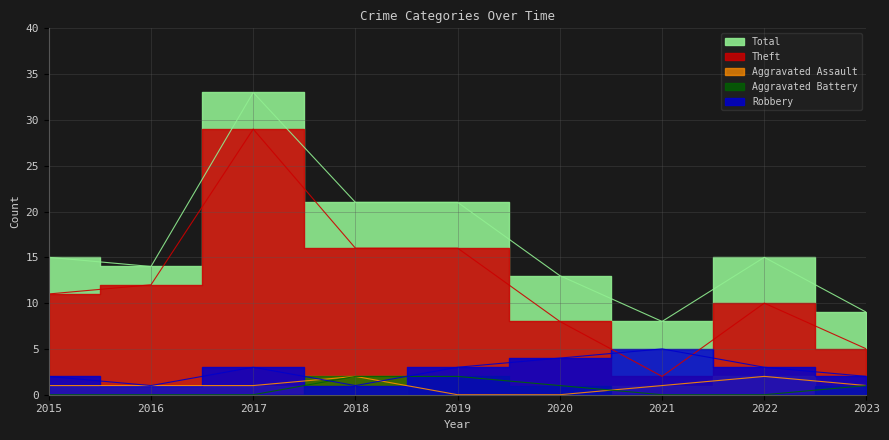

Reading right to left, list all the values displayed in this chart.

Theft: 5	10	2	8	16	16	29	12	11
Robbery: 2	3	5	4	3	1	3	1	2
Aggravated Assault: 1	2	1	0	0	2	1	1	1
Aggravated Battery: 1	0	0	1	2	2	0	0	0
Total: 9	15	8	13	21	21	33	14	15